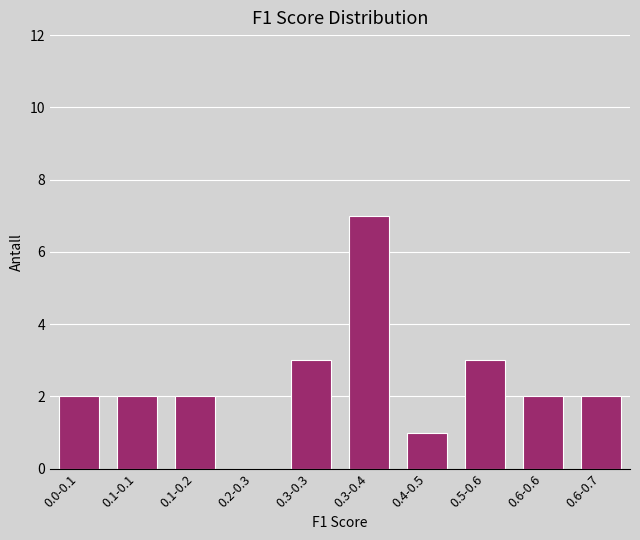

Reading left to right, transcribe all the data shown in this chart.

0.0-0.1=2	0.1-0.1=2	0.1-0.2=2	0.2-0.3=0	0.3-0.3=3	0.3-0.4=7	0.4-0.5=1	0.5-0.6=3	0.6-0.6=2	0.6-0.7=2